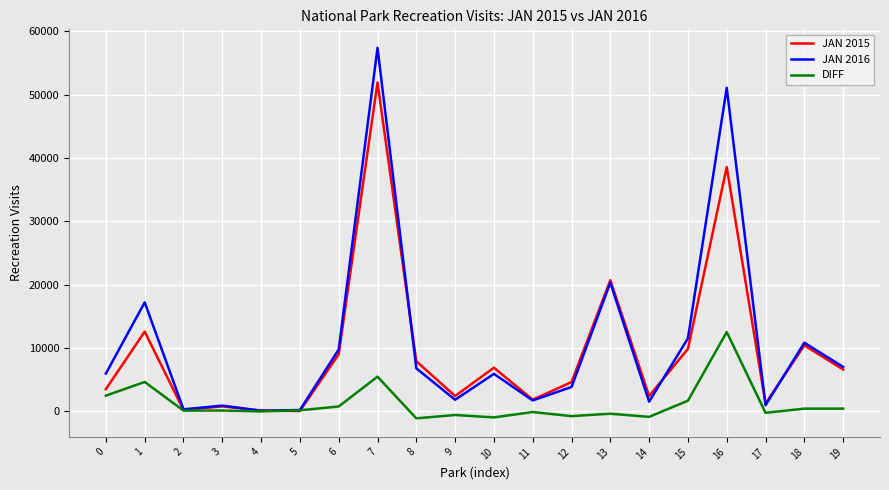

Is it true that DIFF equals 12516 at 16?

True